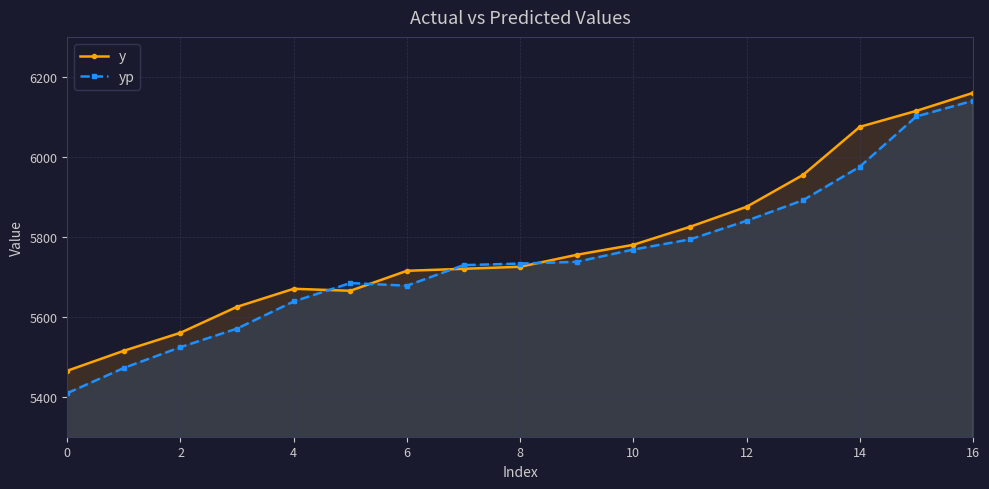

Between 11 and 13, which series saw the biggest shift?

y